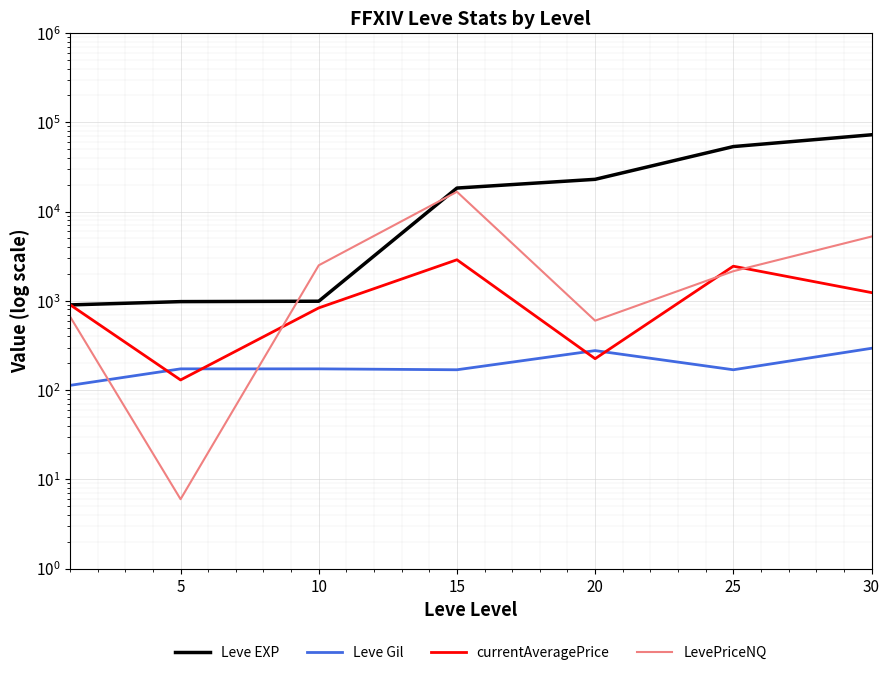

How many intersections are there between currentAveragePrice and LevePriceNQ?

3